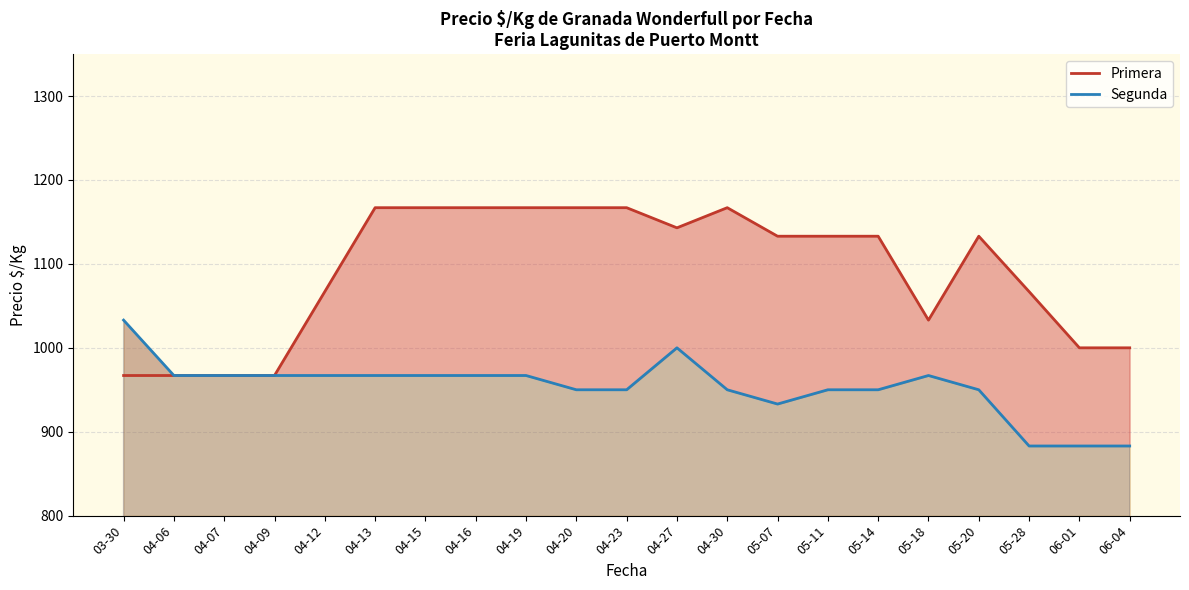

At 04-20, list the series in order from largest to smallest.

Primera, Segunda